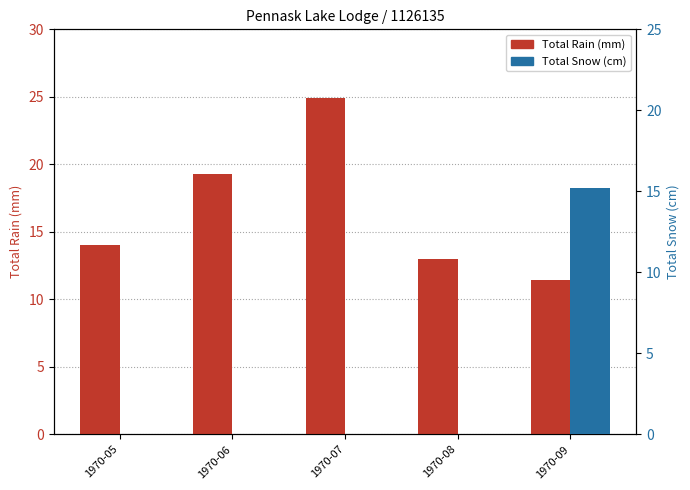

What is the value of the Total Rain (mm) bar at the 2nd from the left?

19.3